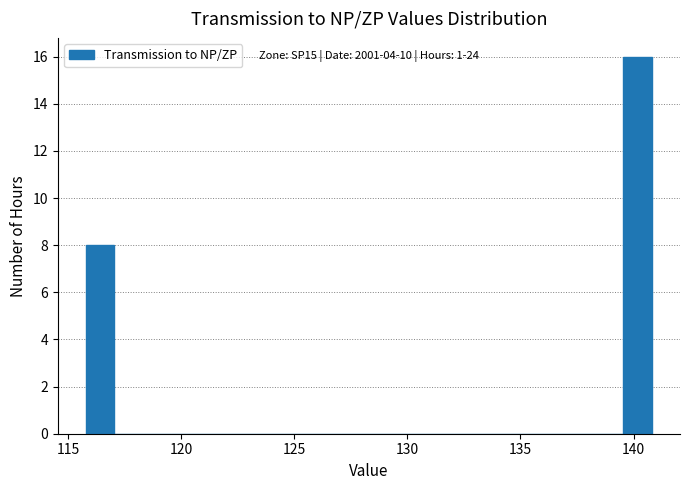

Around what value on the x-axis is the tallest bar? Give the approximate position of its centre, as read against the axis.

140.0